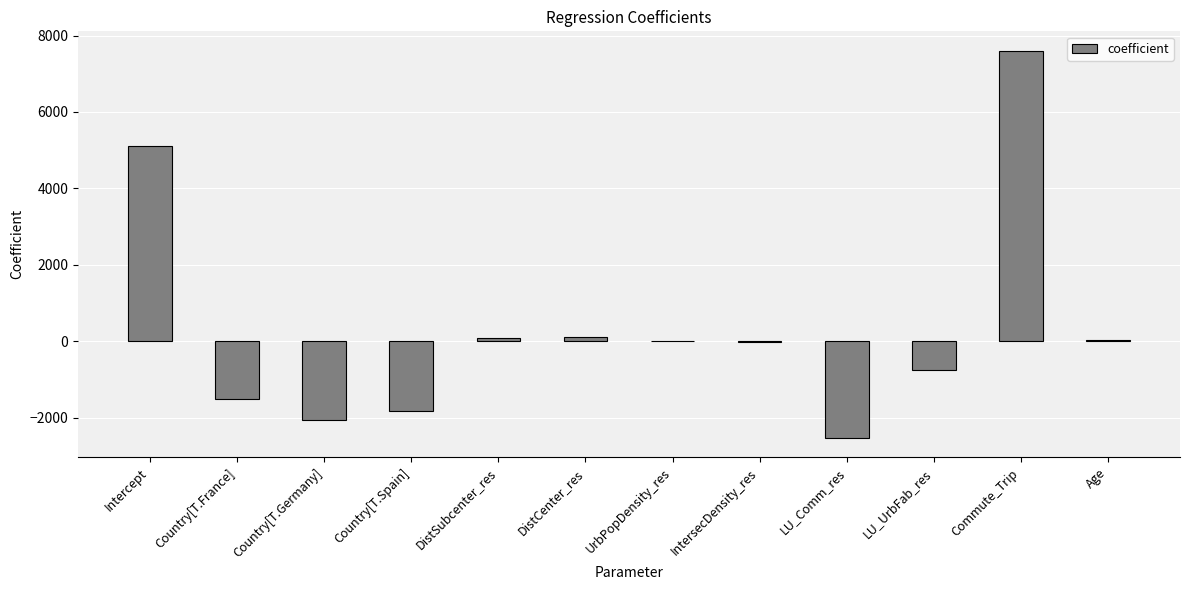

What is the greatest value displayed?

7604.4